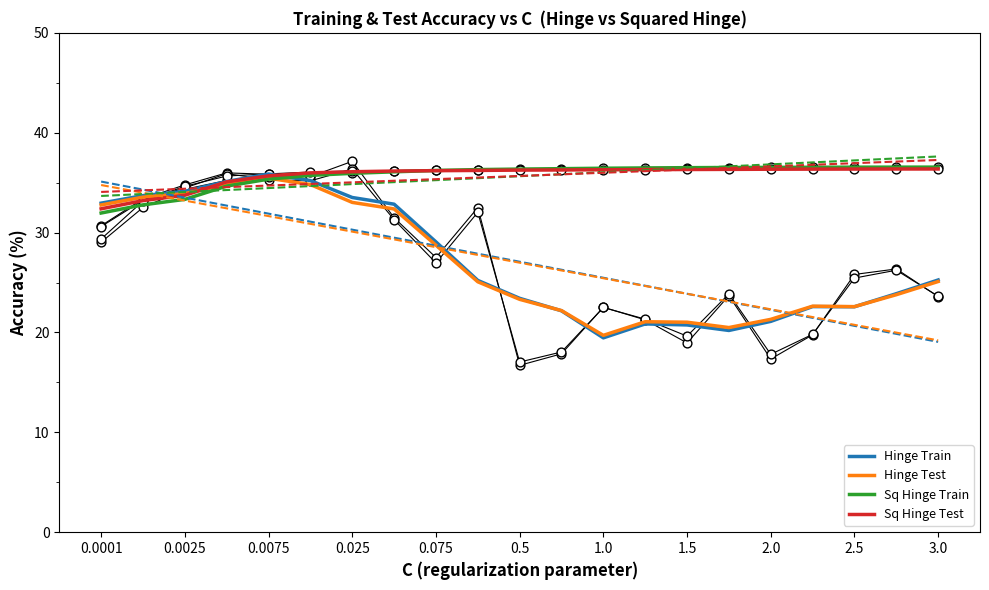

What are all the series names shown in the legend?

Hinge Train, Hinge Test, Sq Hinge Train, Sq Hinge Test